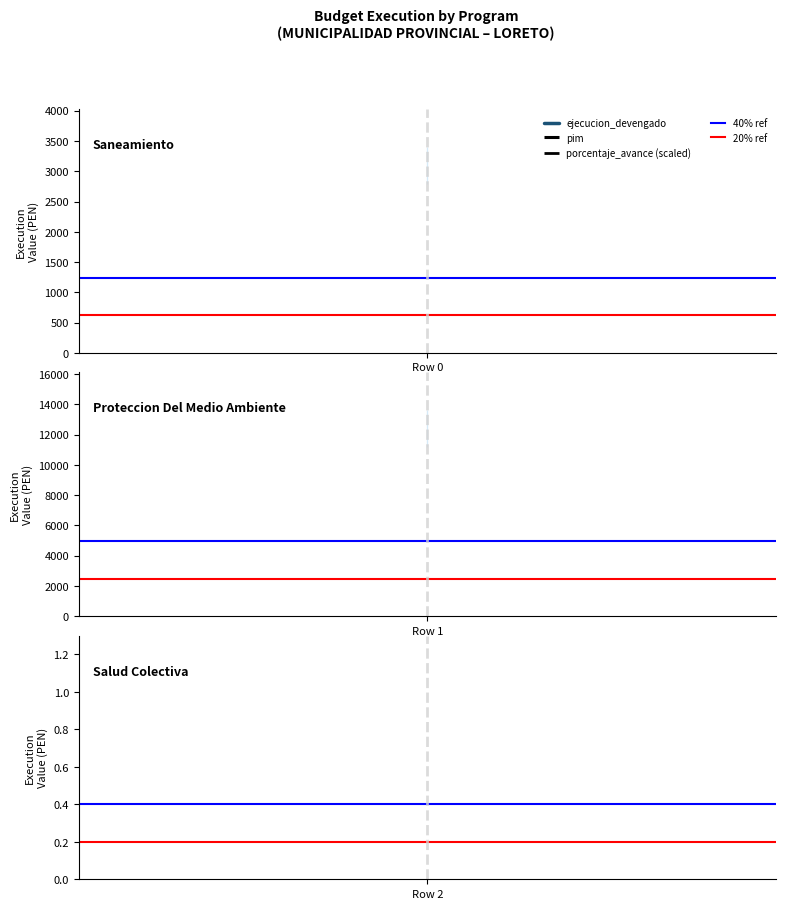

At Row 2, list the series in order from smallest to largest.

20% ref, 40% ref